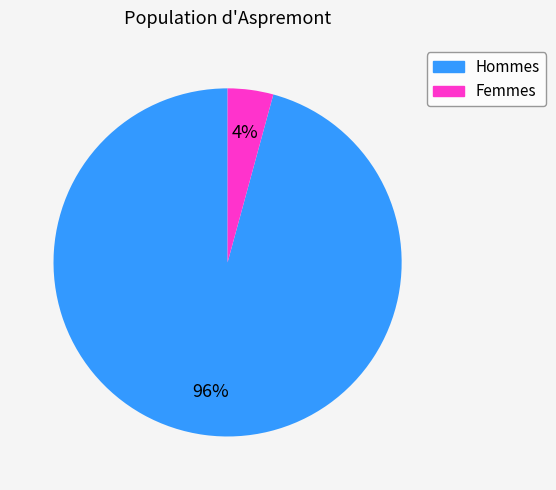

To the nearest percent, what is the average slice percentage?

50%